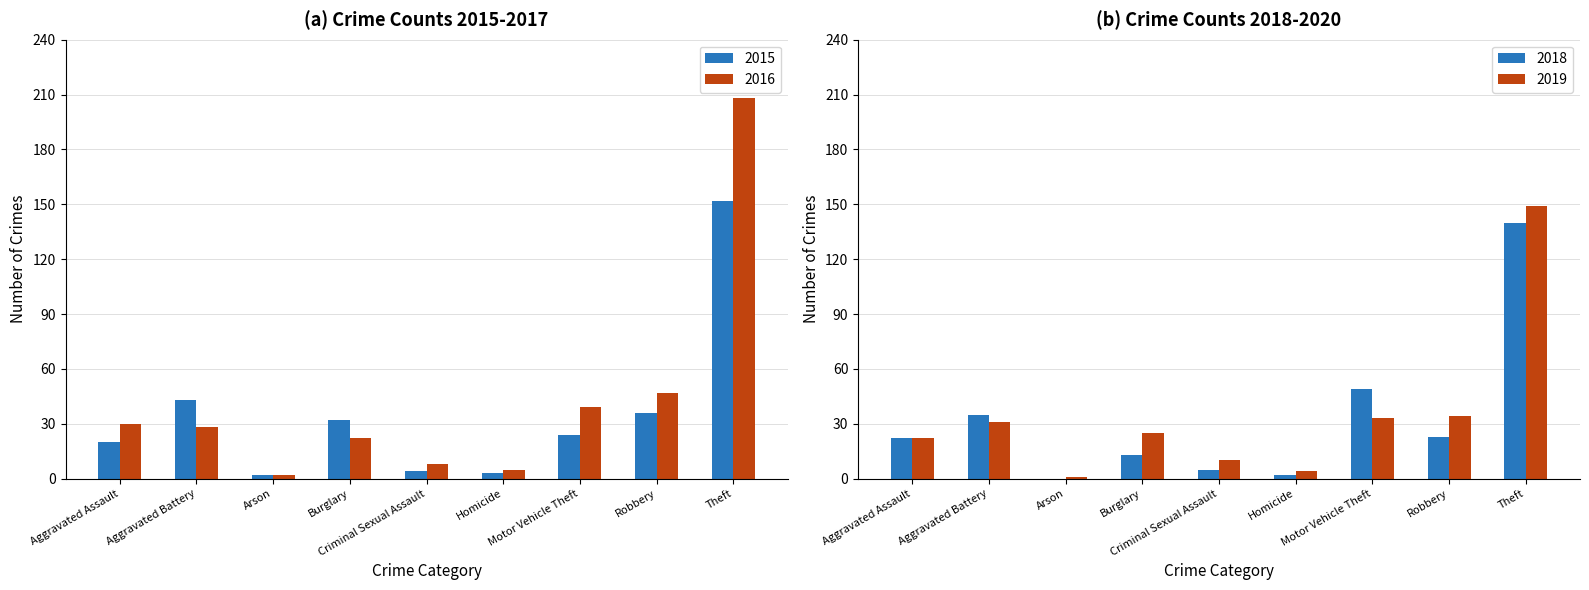

Rank the series by their maximum value, from highest to lowest.

2016, 2015, 2017, 2018